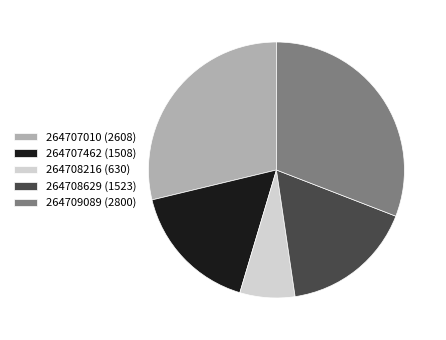

The 264707010 slice represents 29% of the pie. True or false?

True